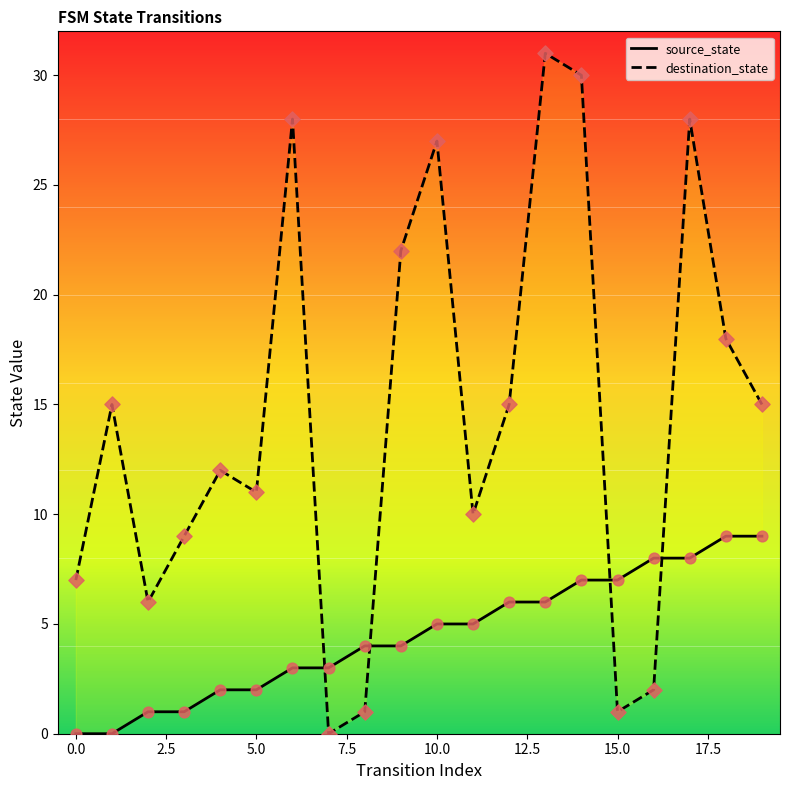

What are all the series names shown in the legend?

source_state, destination_state